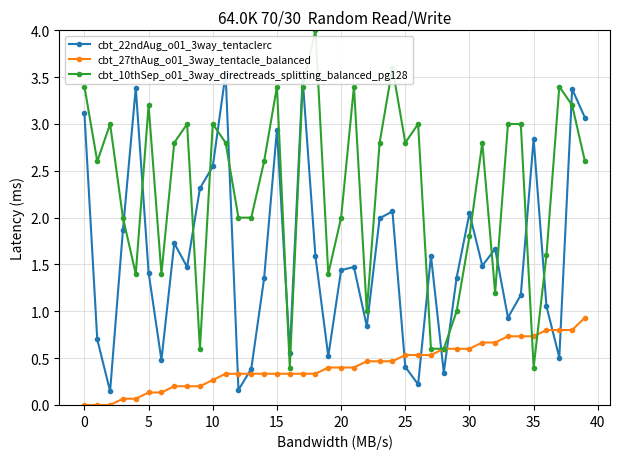

What is the sum of all cbt_10thSep_o01_3way_directreads_splitting_balanced_pg128 values?

92.2